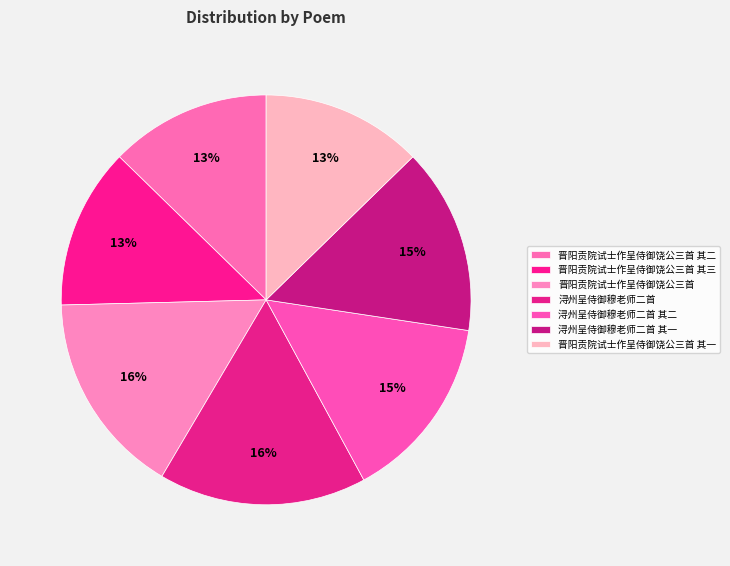

What is the largest slice in the pie chart?

浔州呈侍御穆老师二首